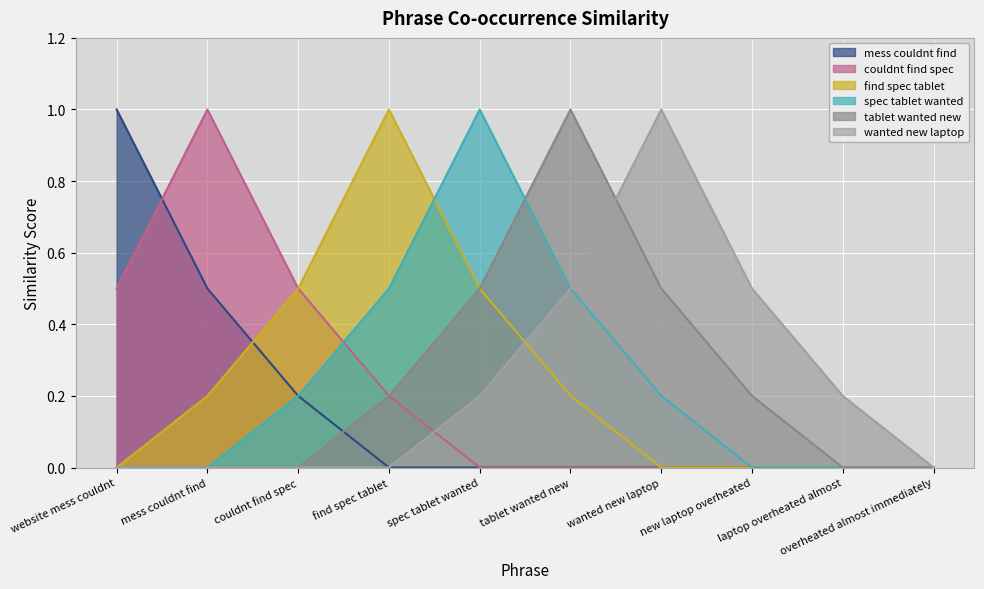

How many intersections are there between tablet wanted new and wanted new laptop?

1